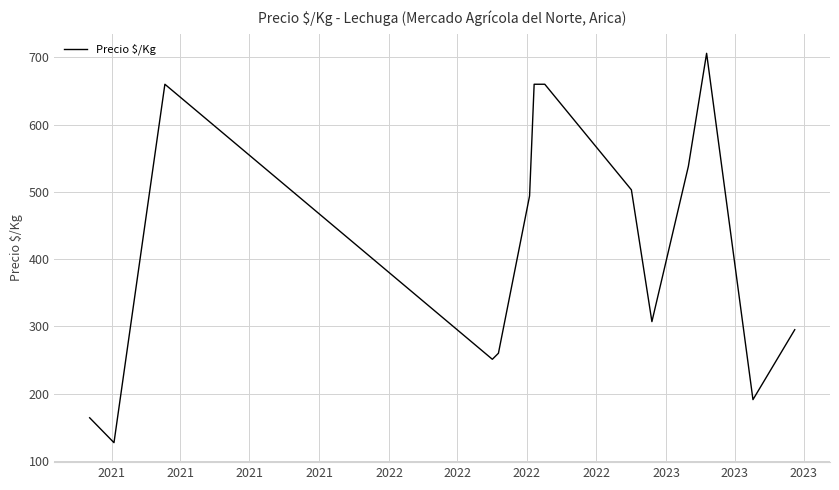

What is the maximum value shown in the chart?

706